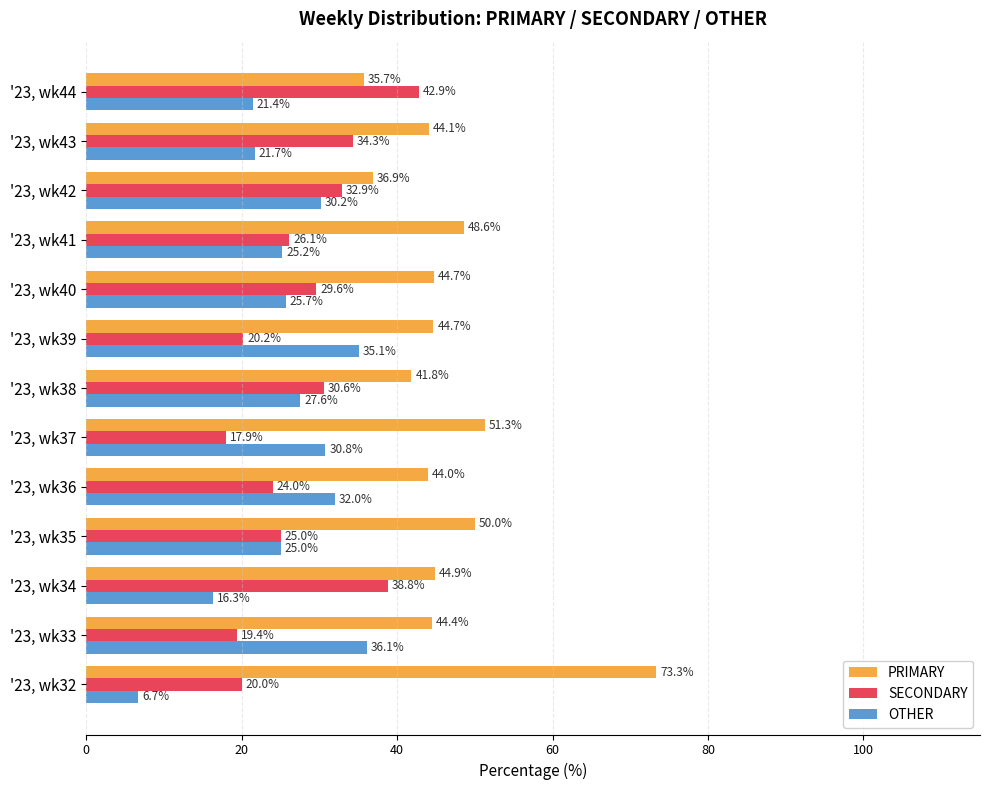

List the series in order of their peak value, lowest first.

OTHER, SECONDARY, PRIMARY